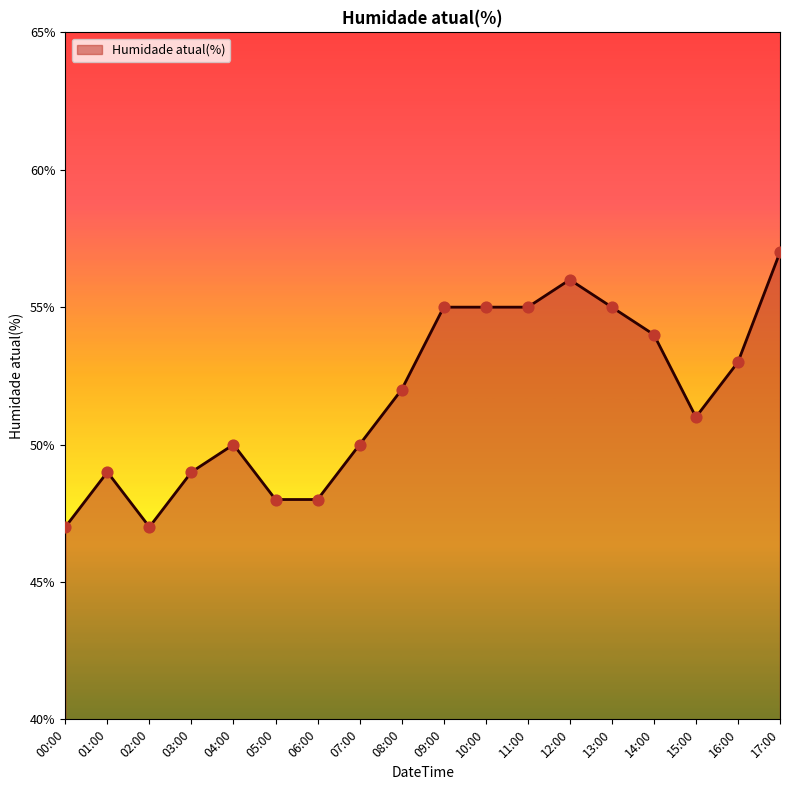

Which has a higher value, 10:00 or 00:00?

10:00